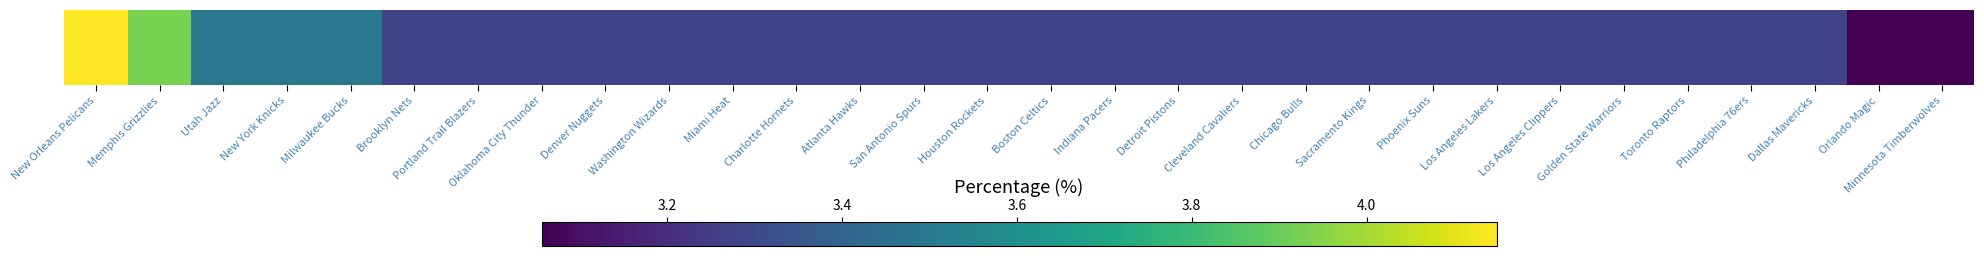

The value at Orlando Magic is 3.1. True or false?

True